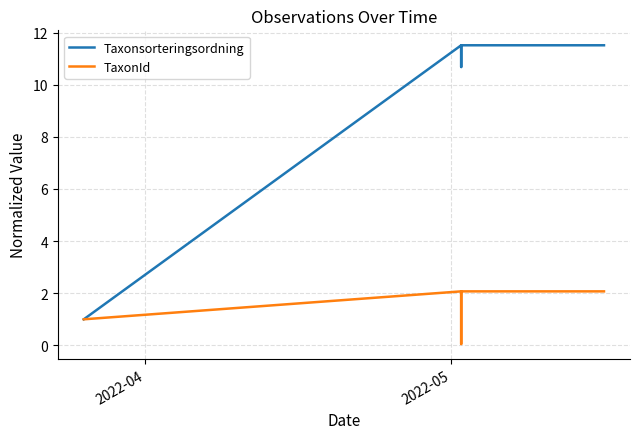

How many data points in Taxonsorteringsordning are above 11?

4